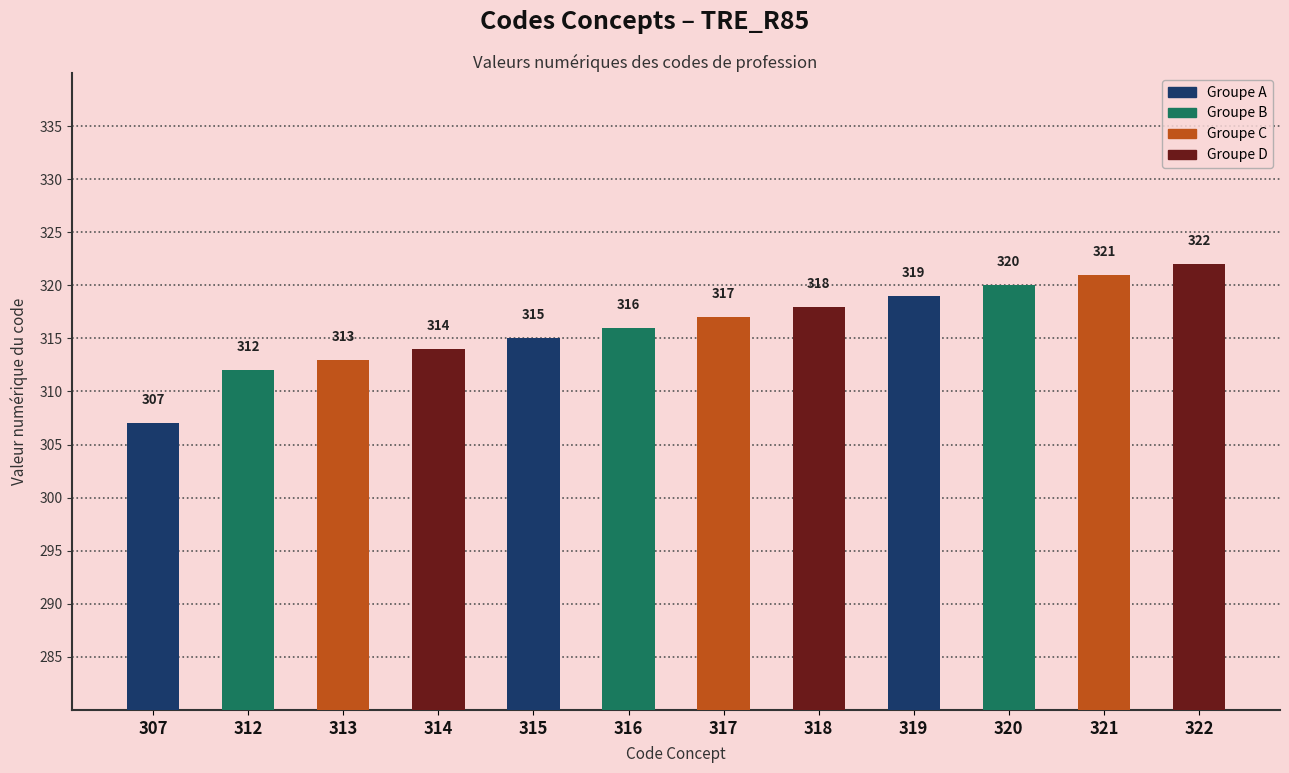

What is the sum of all values?

3794